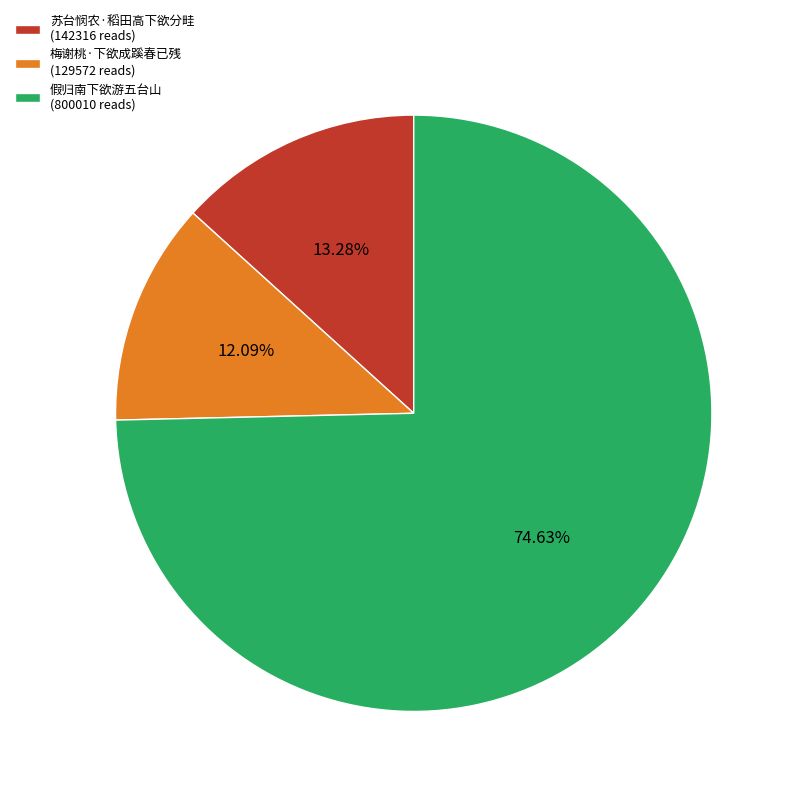

To the nearest percent, what is the average slice percentage?

33%